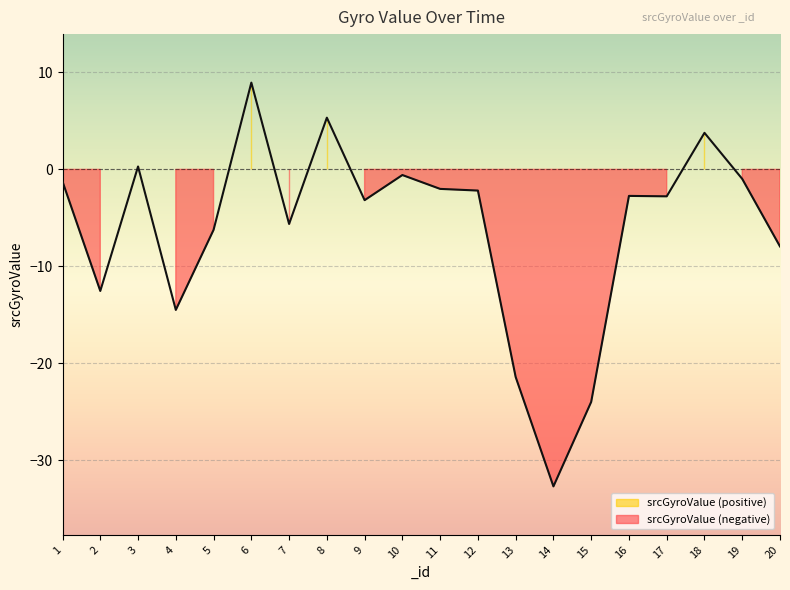

List the labels in order of value, largest first.

6, 8, 18, 3, 10, 19, 1, 11, 12, 16, 17, 9, 7, 5, 20, 2, 4, 13, 15, 14